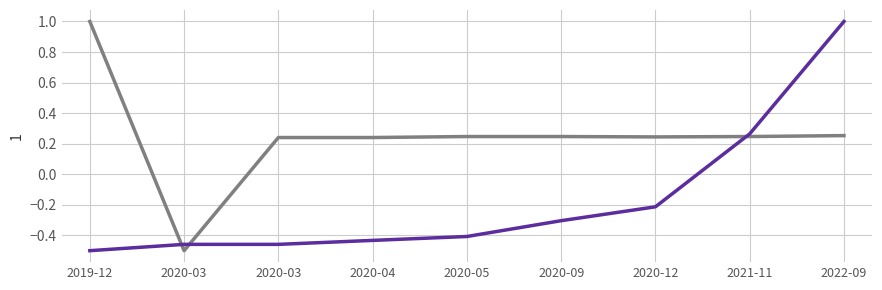

Is this an area chart (filled region under the line)?

No